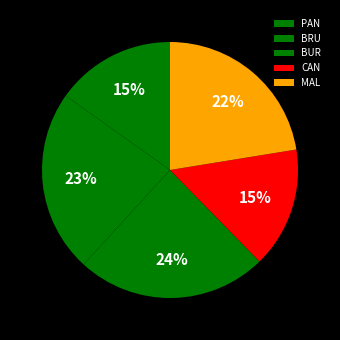

Do MAL and CAN together represent more than half of the pie?

No